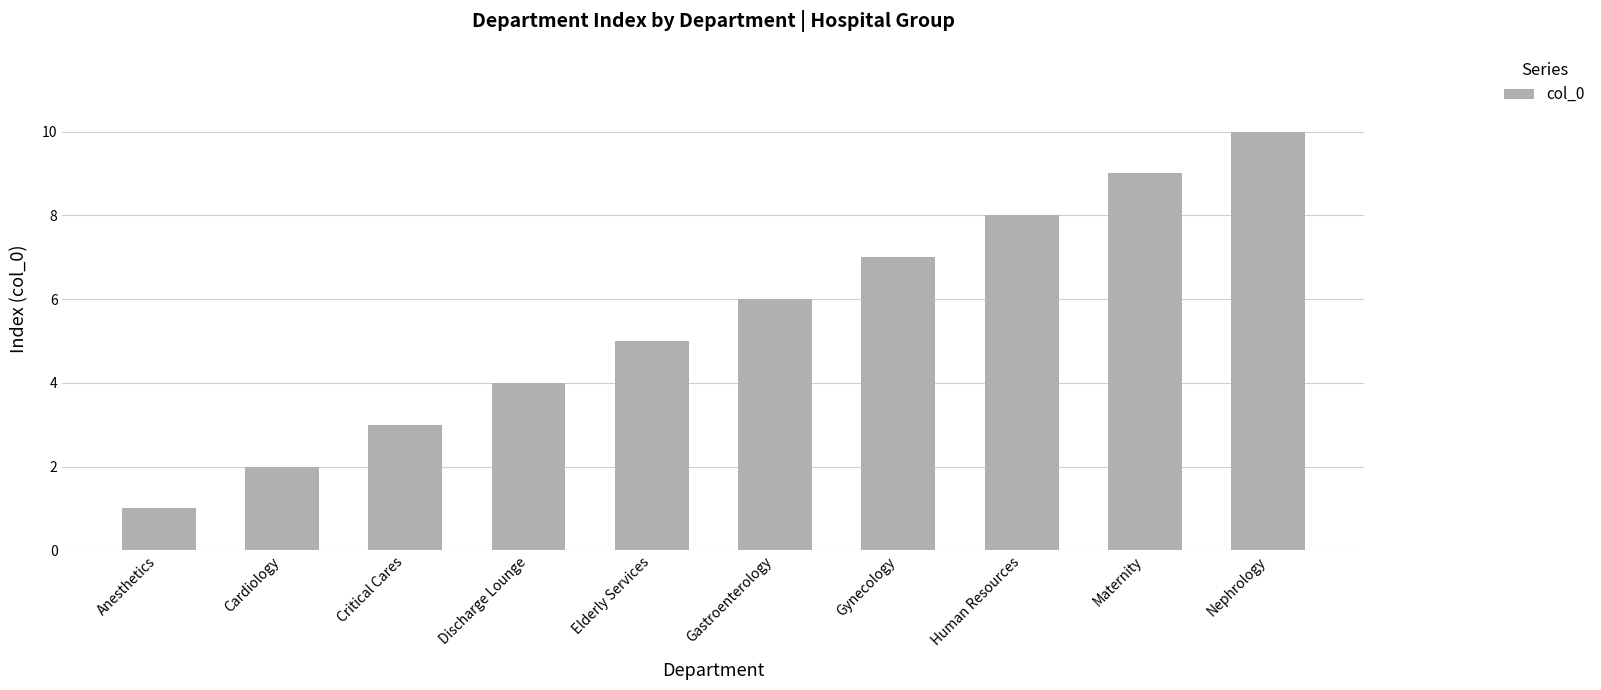

What position from the left is Maternity?

9